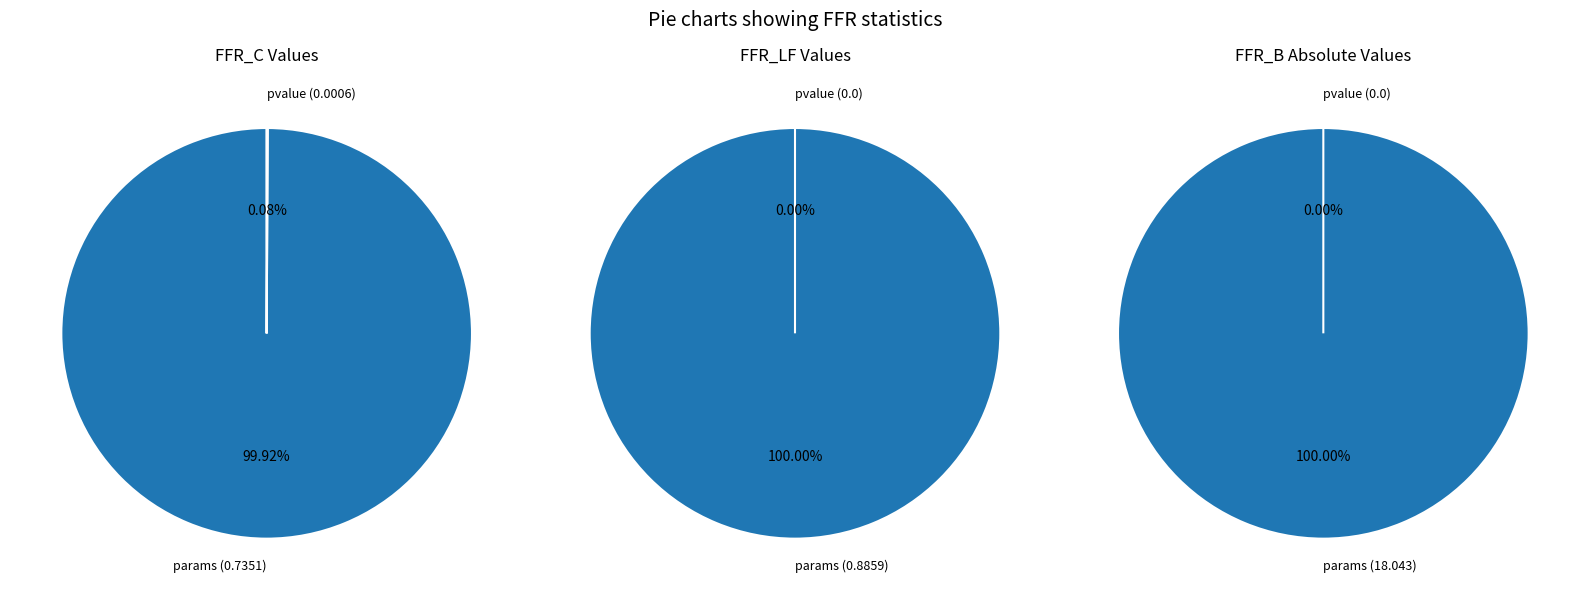

True or false: pvalue accounts for 0% of the total.

True